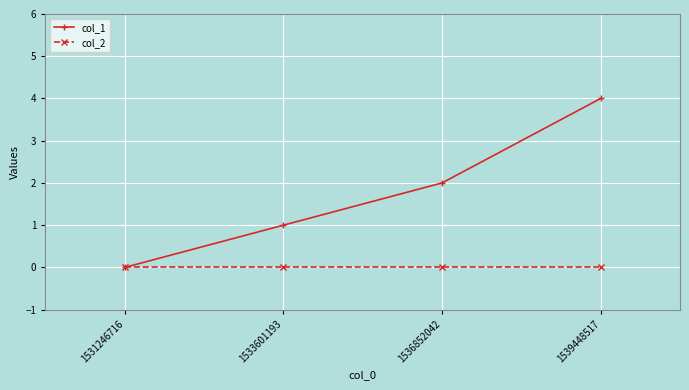

At which category is the sum across all series the highest?

1539448517